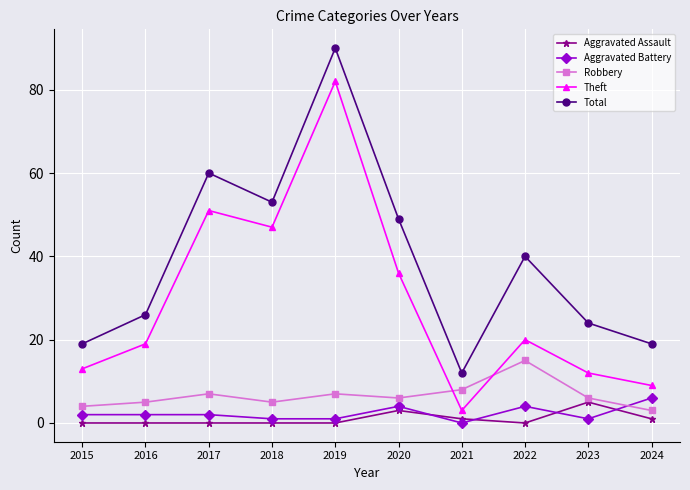

How many data points does each series have?

10